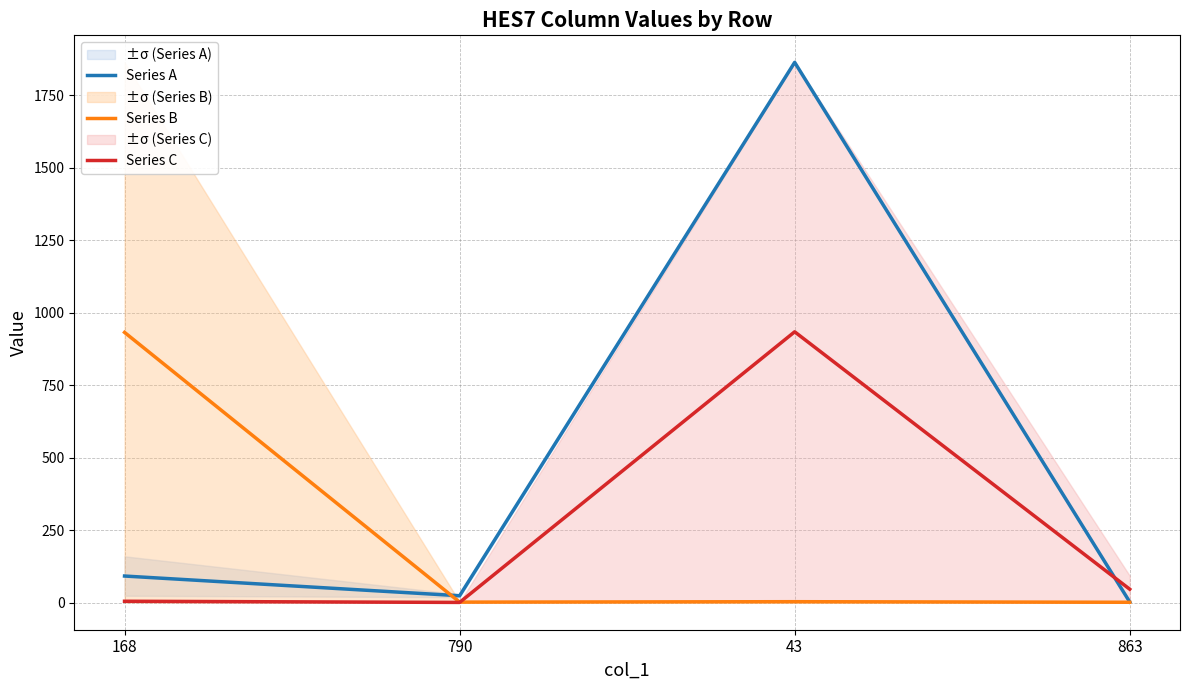

How many lines are shown in the chart?

3